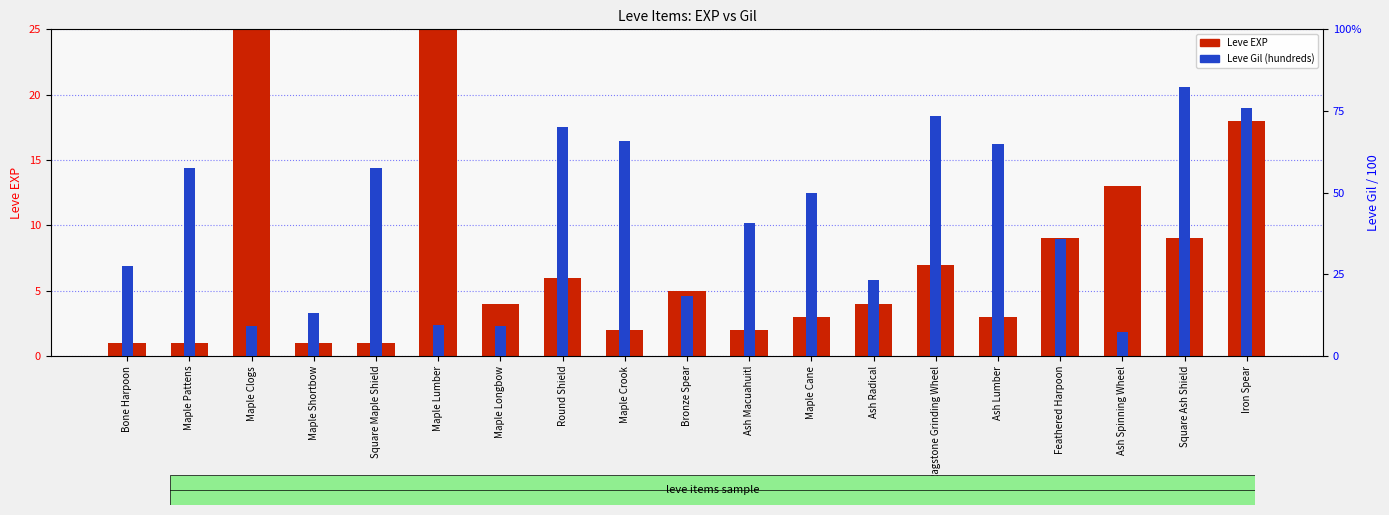

List the labels in order of Leve Gil (hundreds) value, smallest first.

Ash Spinning Wheel, Maple Longbow, Maple Clogs, Maple Lumber, Maple Shortbow, Bronze Spear, Ash Radical, Bone Harpoon, Feathered Harpoon, Ash Macuahuitl, Maple Cane, Maple Pattens, Square Maple Shield, Ash Lumber, Maple Crook, Round Shield, Ragstone Grinding Wheel, Iron Spear, Square Ash Shield